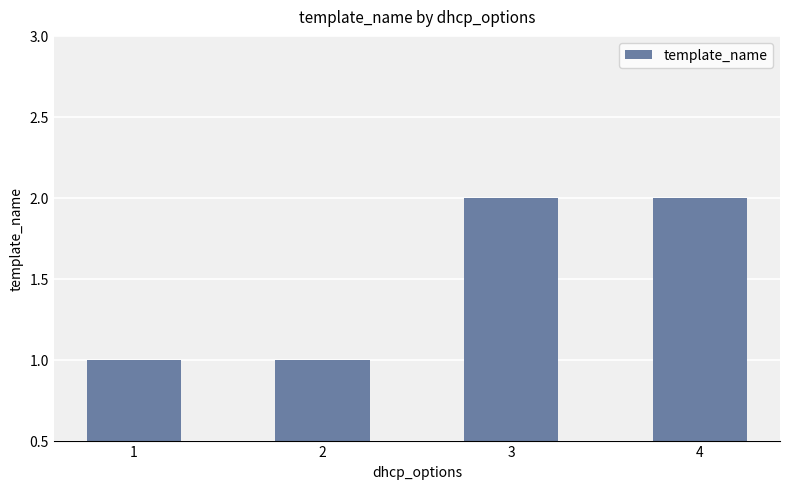

What is the change in value from 2 to 3?

+1